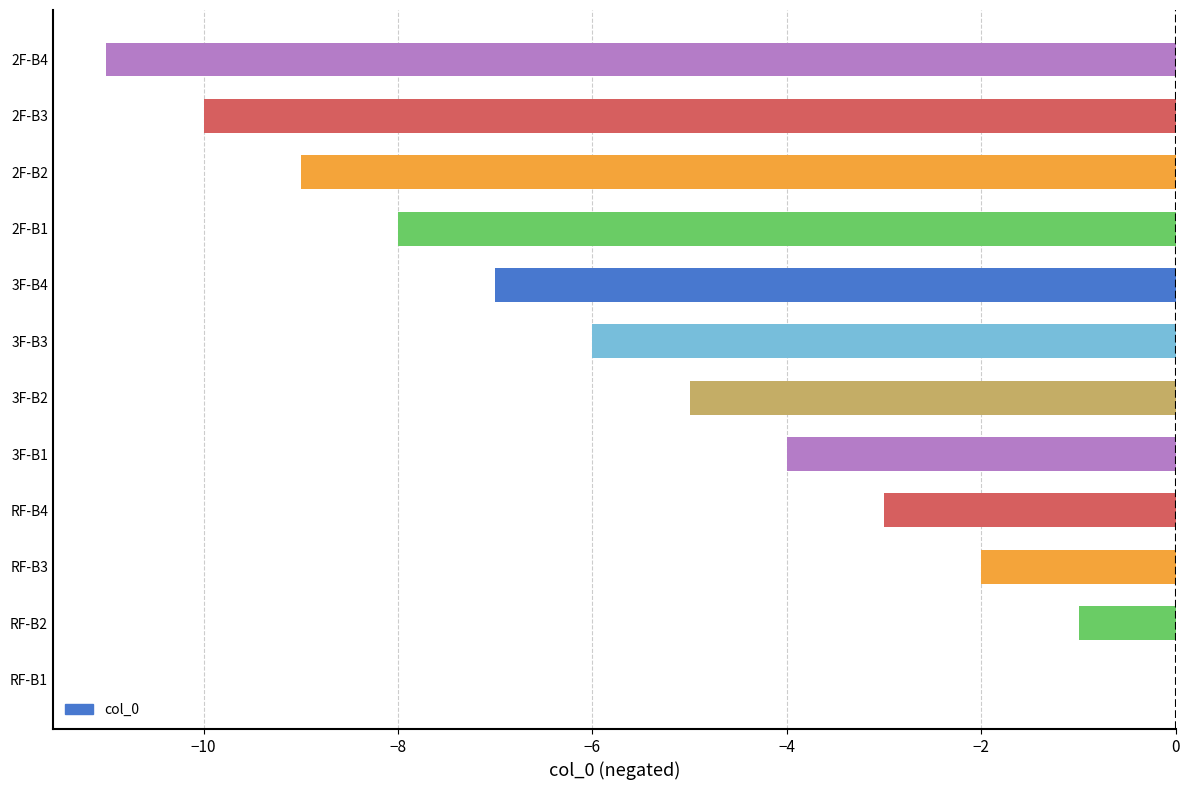

Reading bottom to top, extract all data points from this chart.

RF-B1=0	RF-B2=-1	RF-B3=-2	RF-B4=-3	3F-B1=-4	3F-B2=-5	3F-B3=-6	3F-B4=-7	2F-B1=-8	2F-B2=-9	2F-B3=-10	2F-B4=-11